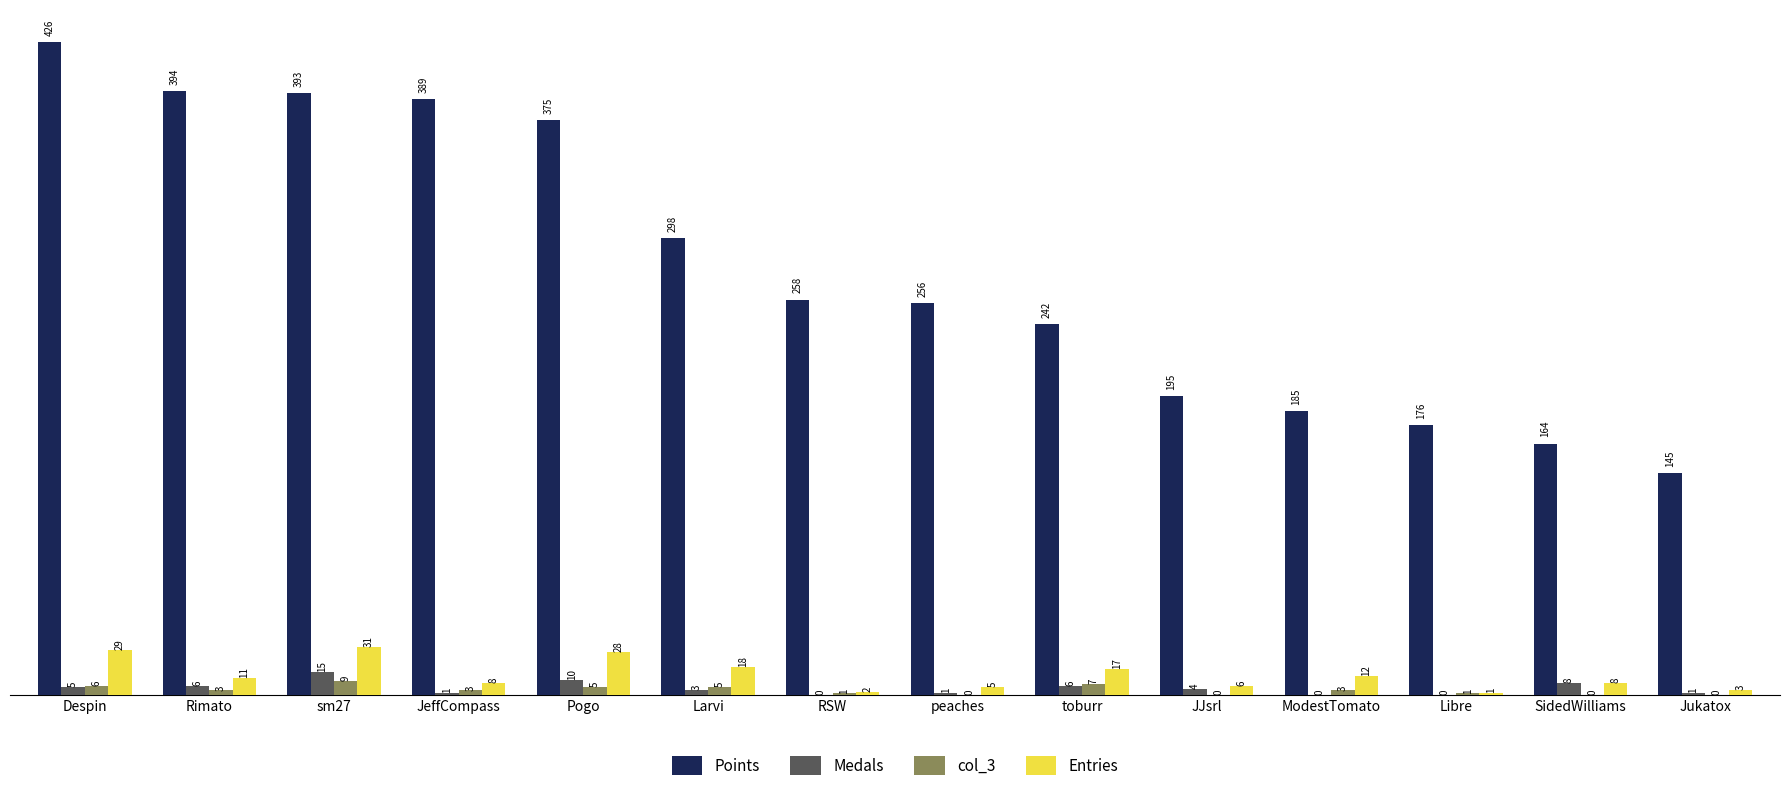

Which series changed the most between RSW and JJsrl?

Points